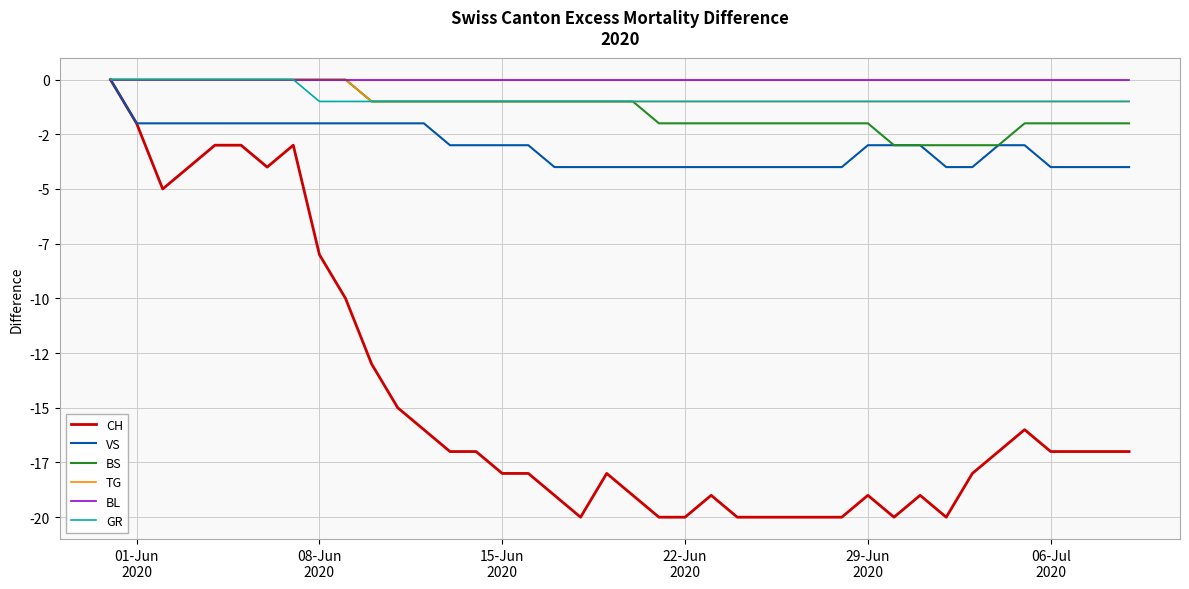

Which series has the largest total across all categories?

BL